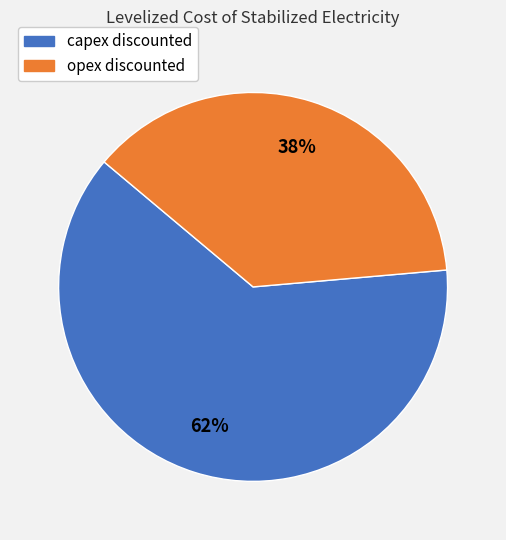

Count the number of slices in the pie.

2